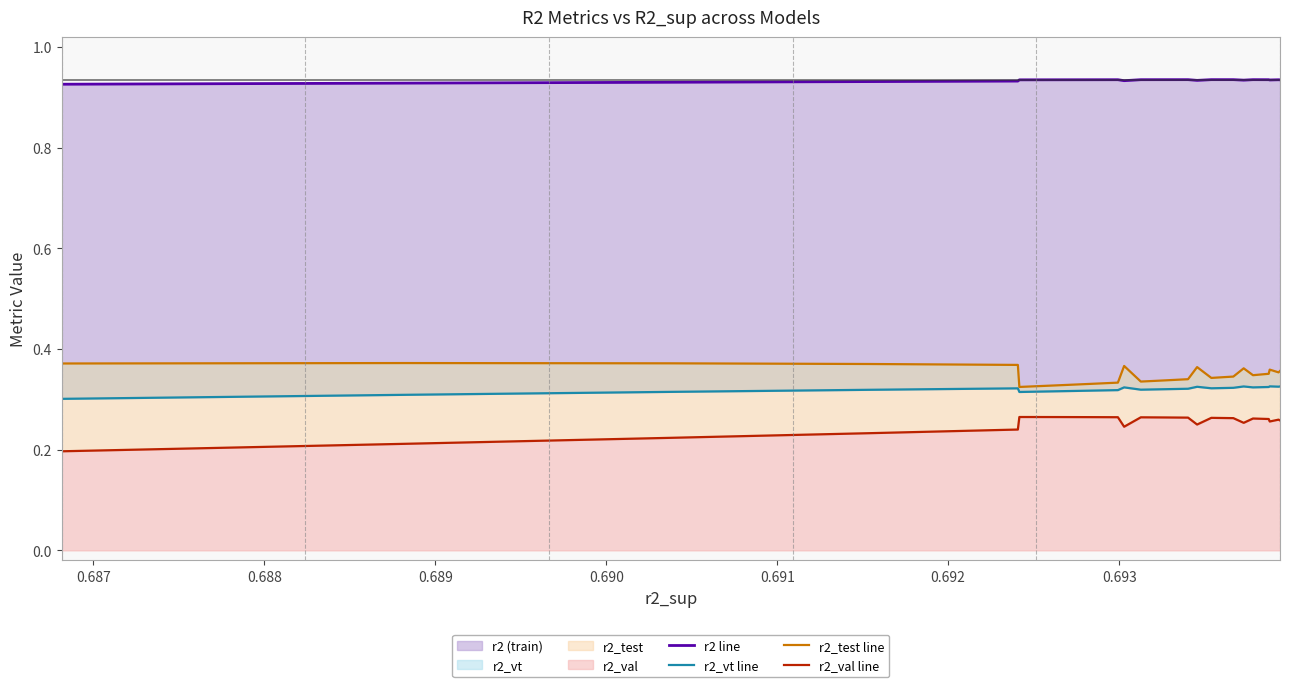

True or false: r2_vt line and r2_val line cross at least once.

False